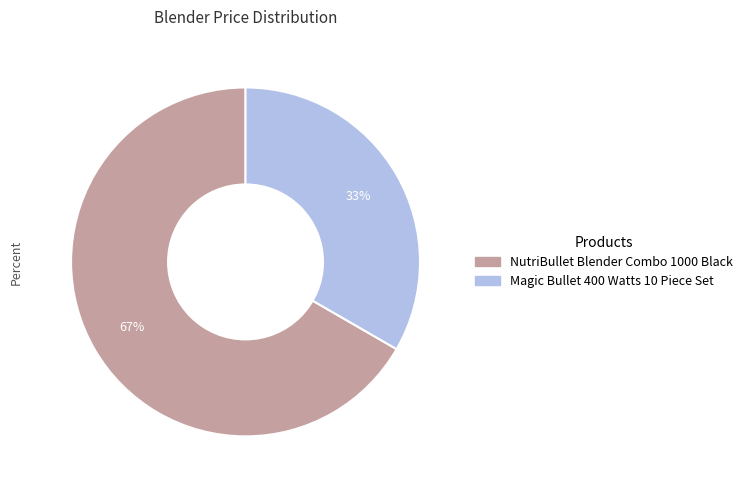

To the nearest percent, what portion does NutriBullet Blender Combo 1000 Black represent?

67%